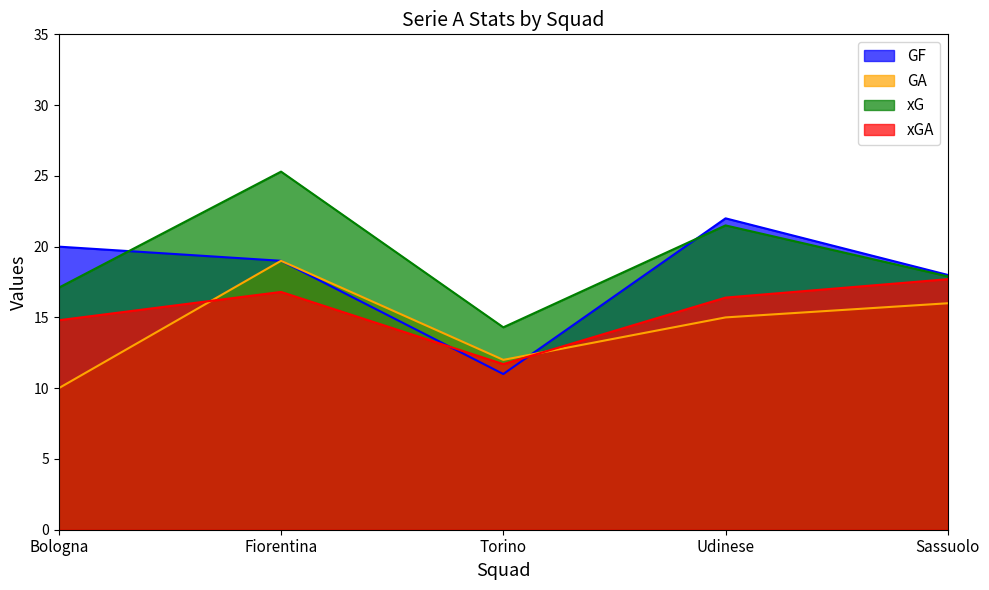

What is the spread (max minus min) of values at Fiorentina?

8.5